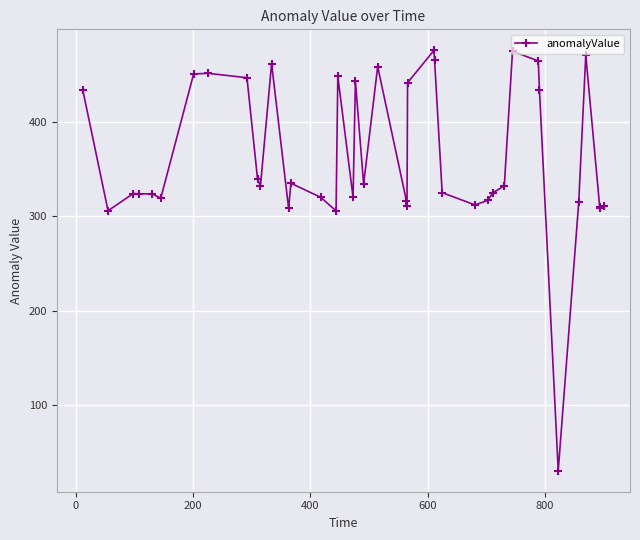

What is the maximum value shown in the chart?

476.4